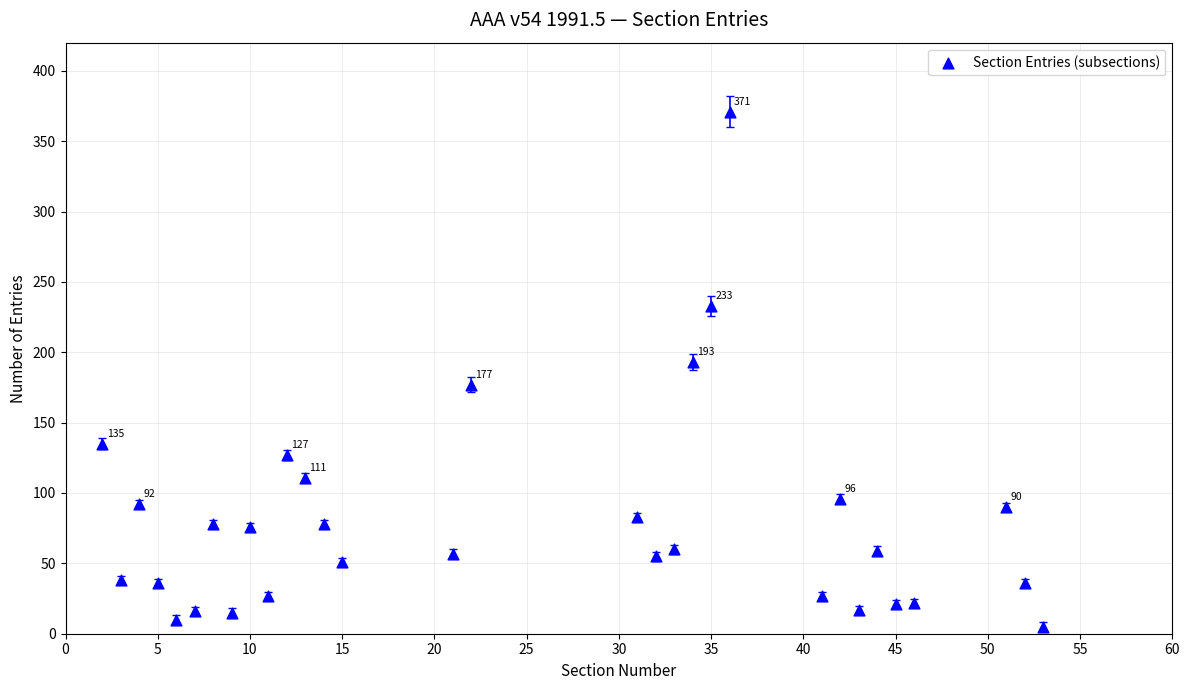

What is the range of X values (max minus min)?

51